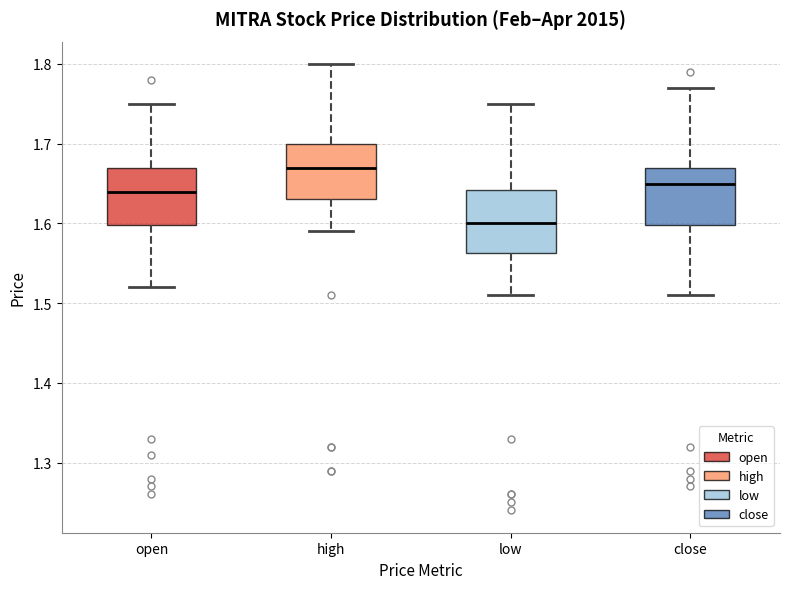

Where does the median line of the box for open sit on the y-axis? The values are not printed on the chart, so give them approximately, as read against the axis.

1.64